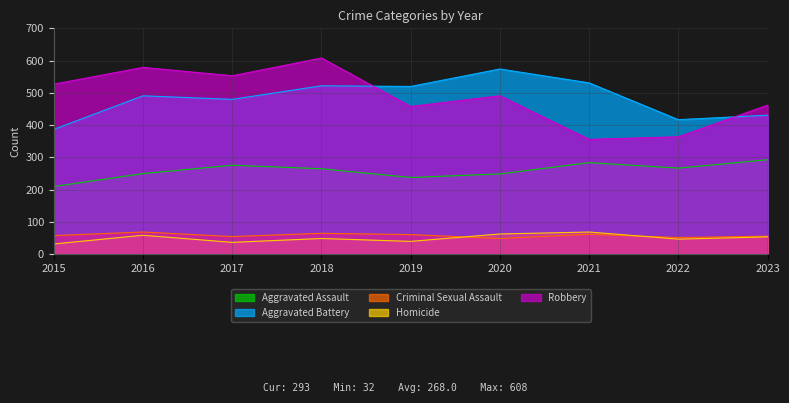

The Homicide series shows 69 at 2021. True or false?

True